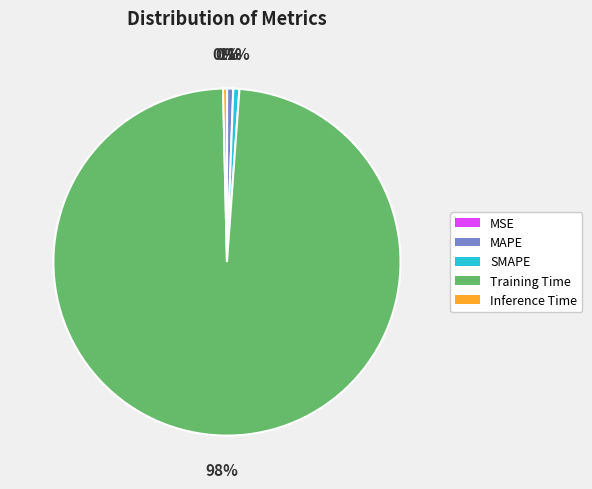

To the nearest percent, what is the difference between the largest and smallest slice percentages?

98%